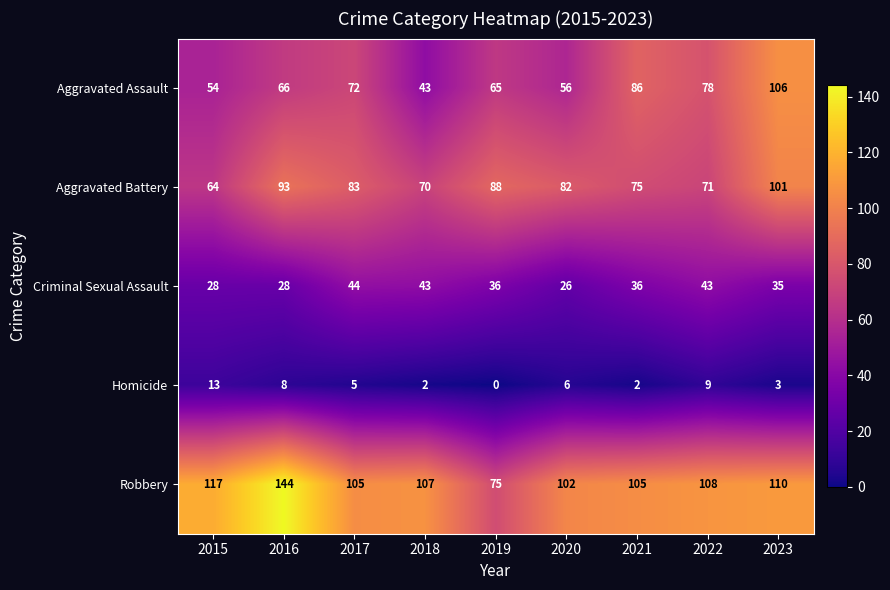

The Aggravated Battery series shows 70 at 2018. True or false?

True